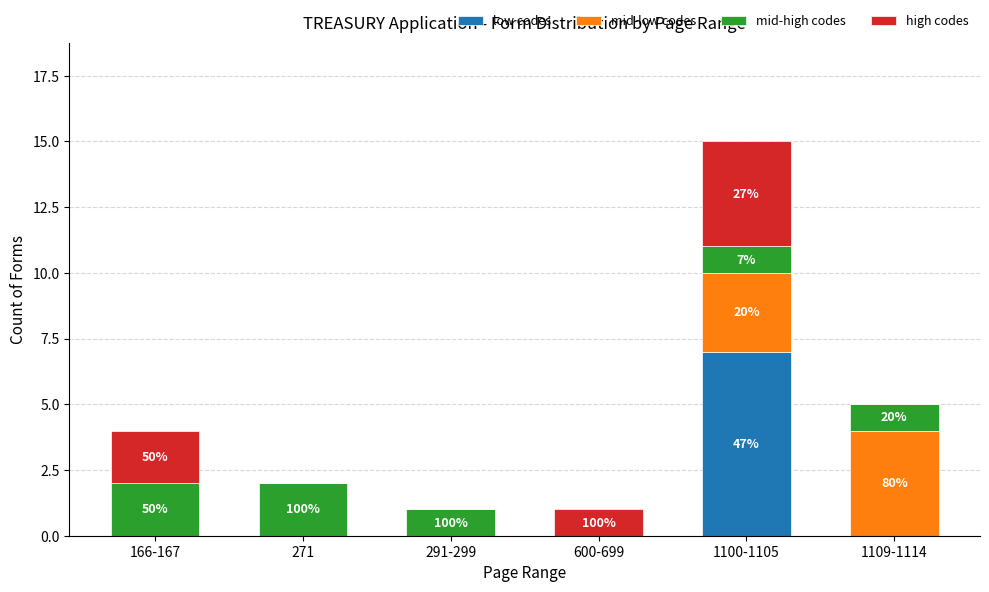

How many data points does each series have?

6